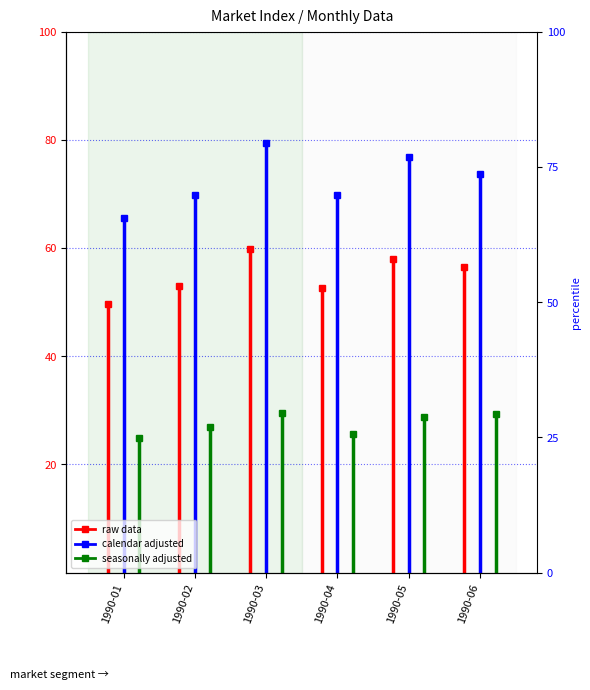

How many interior local valleys does the total market//raw data series have?

1